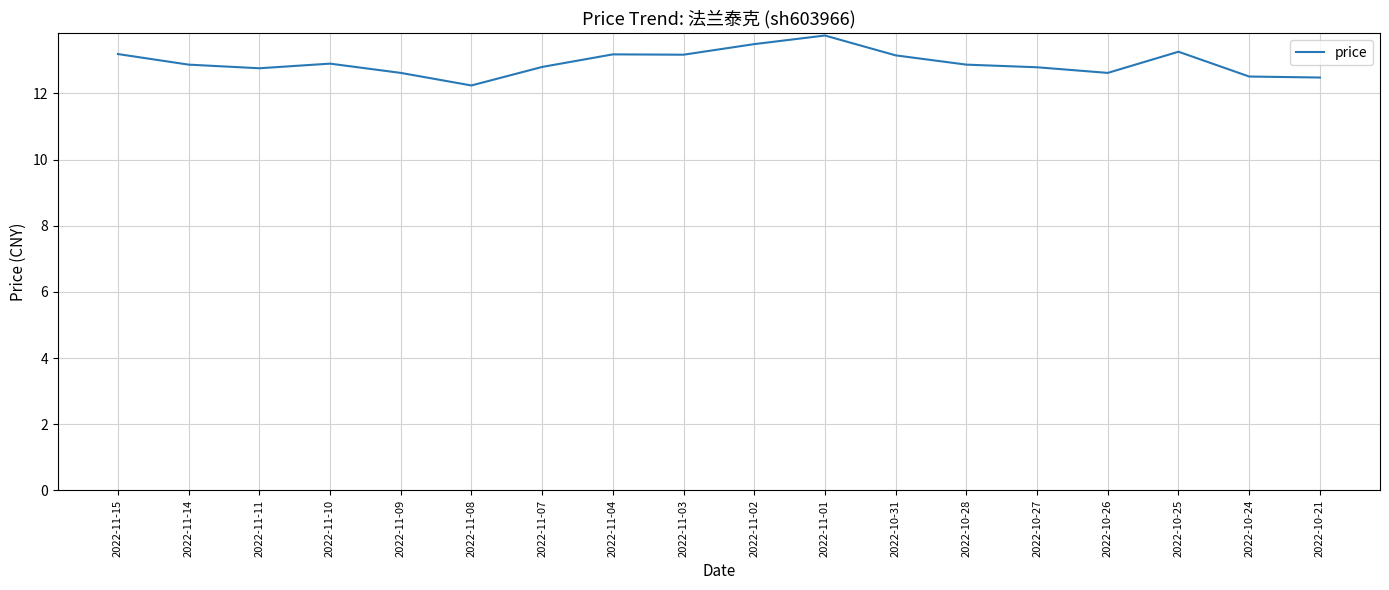

The value at 2022-11-11 is 12.8. True or false?

True